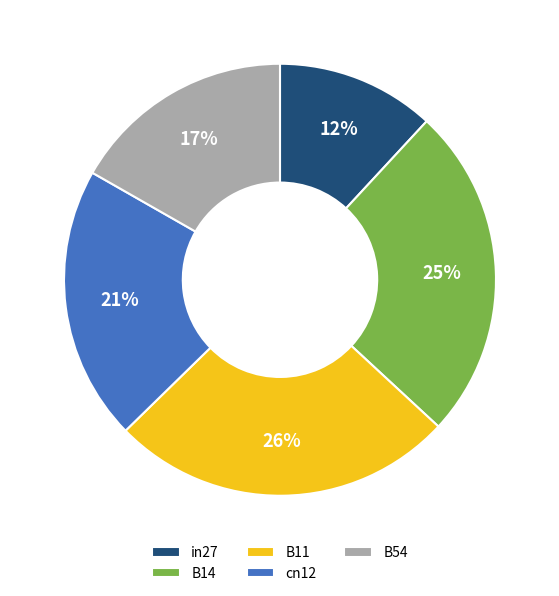

To the nearest percent, what is the difference between the cn12 and B11 slice percentages?

5%